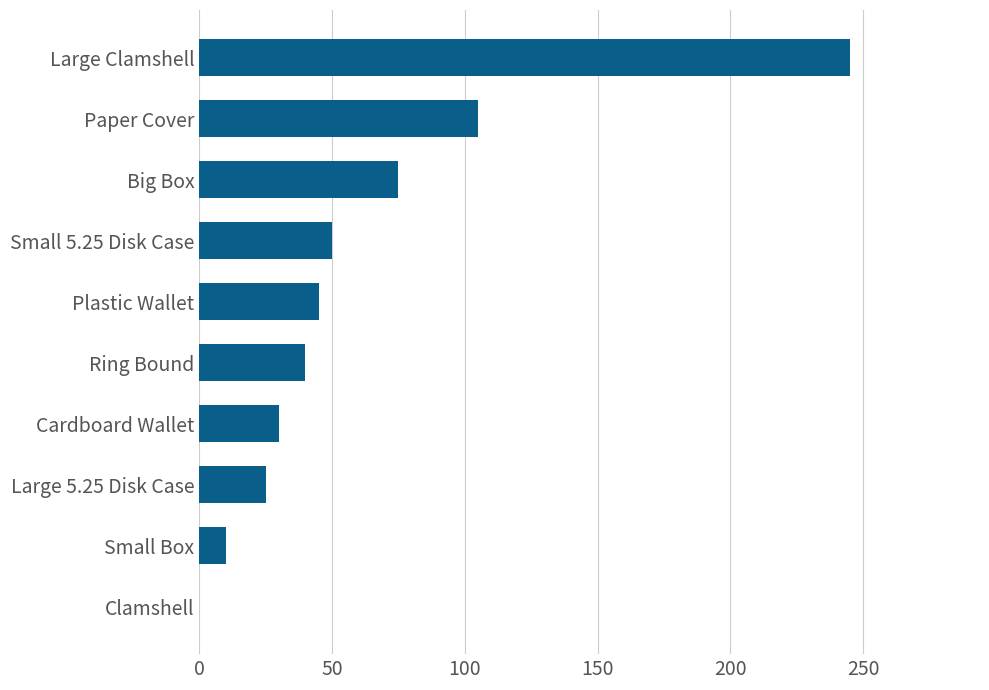

Is it true that the value at Ring Bound is 40?

True